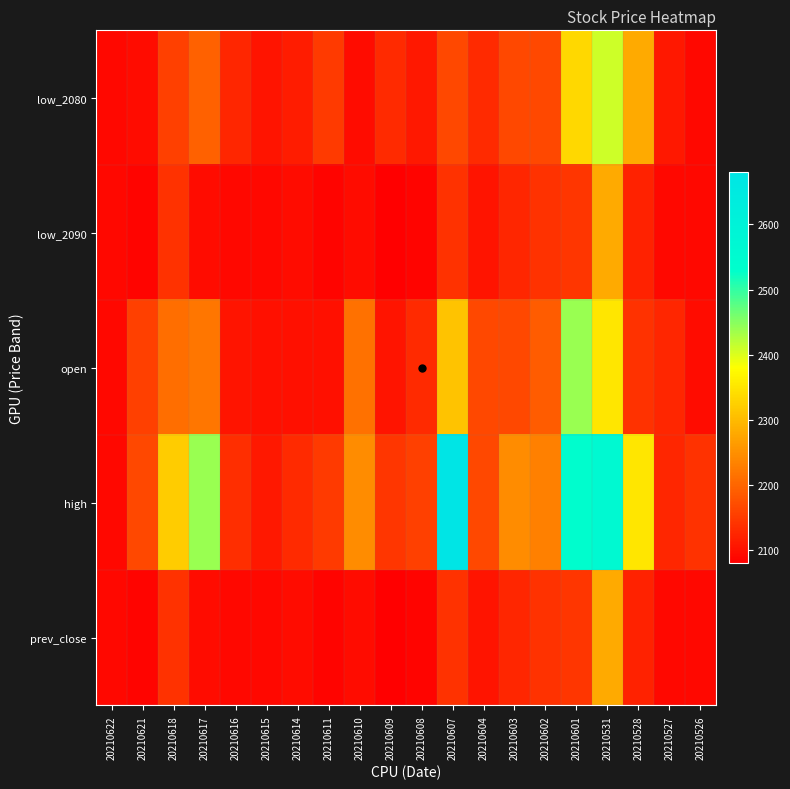

Which series has the largest total across all categories?

high